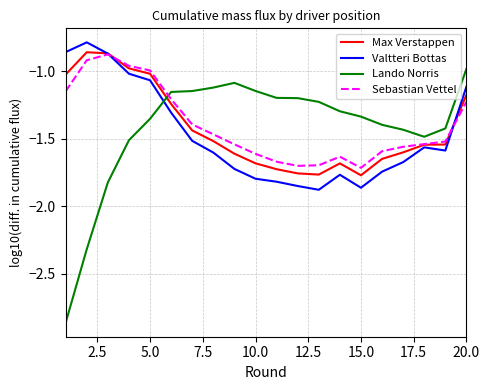

How many times do Lando Norris and Sebastian Vettel cross each other?

1